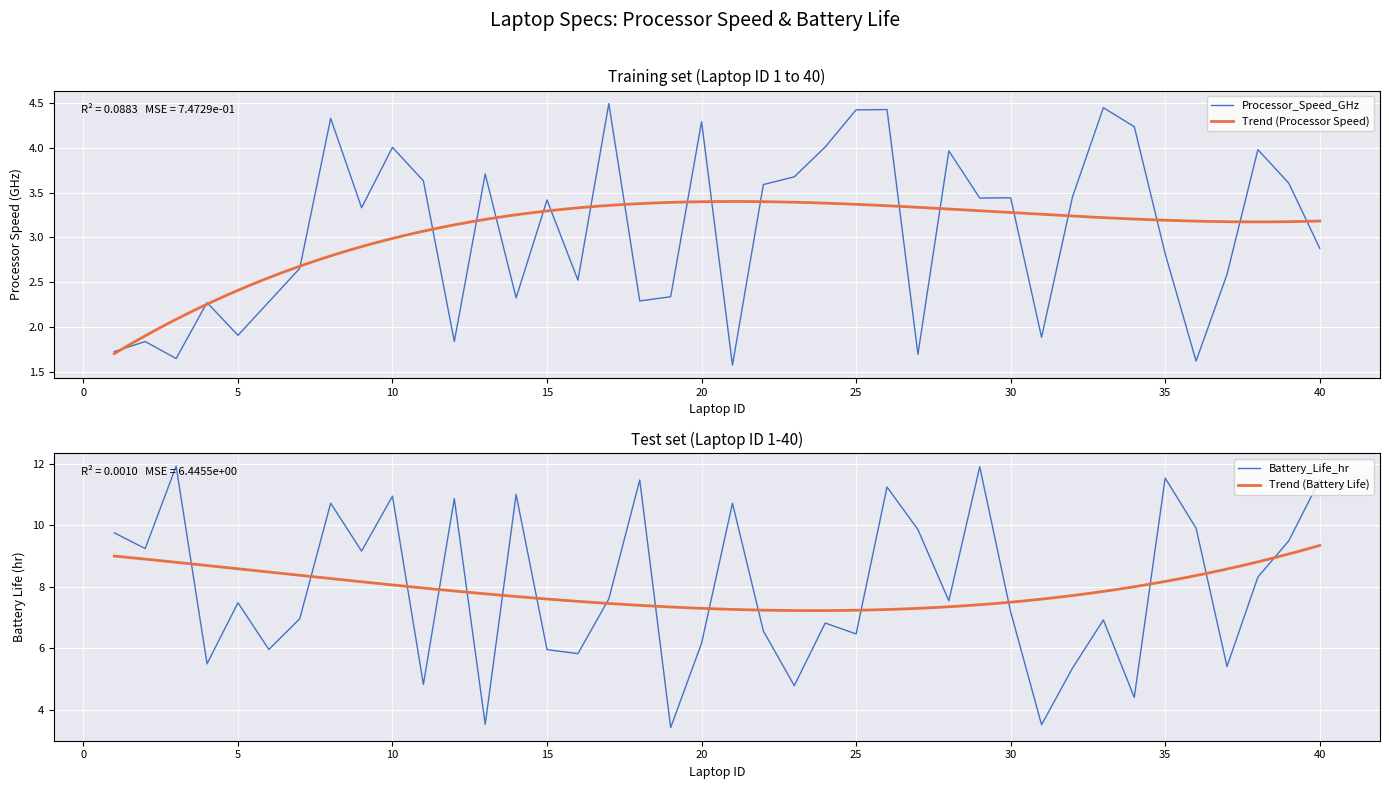

What is the difference between the Processor_Speed_GHz values at 32 and 2?

1.6